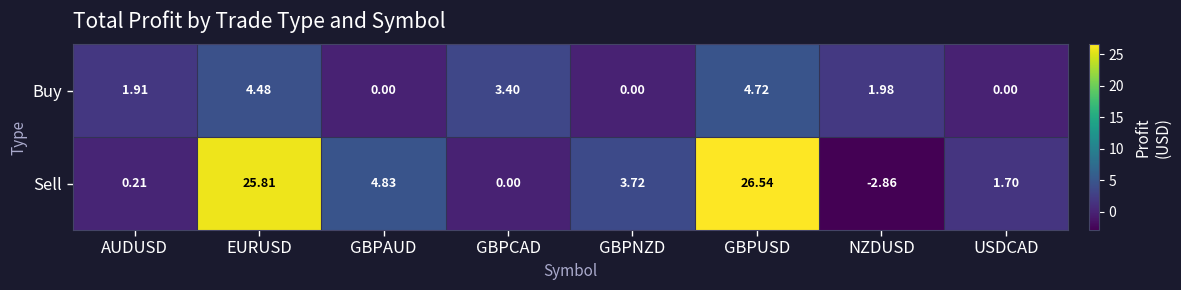

What is the total value across all series at GBPCAD?

3.4